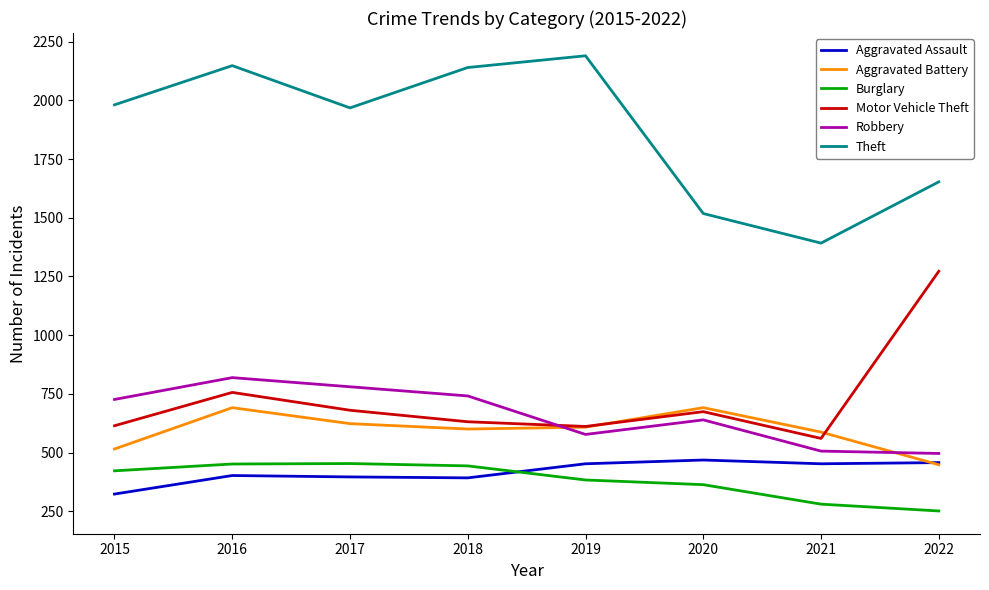

How many intersections are there between Robbery and Aggravated Battery?

2